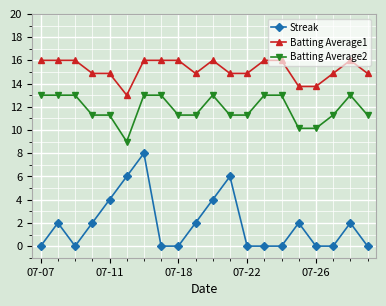

What is the average value of the Batting Average2 series?

11.8